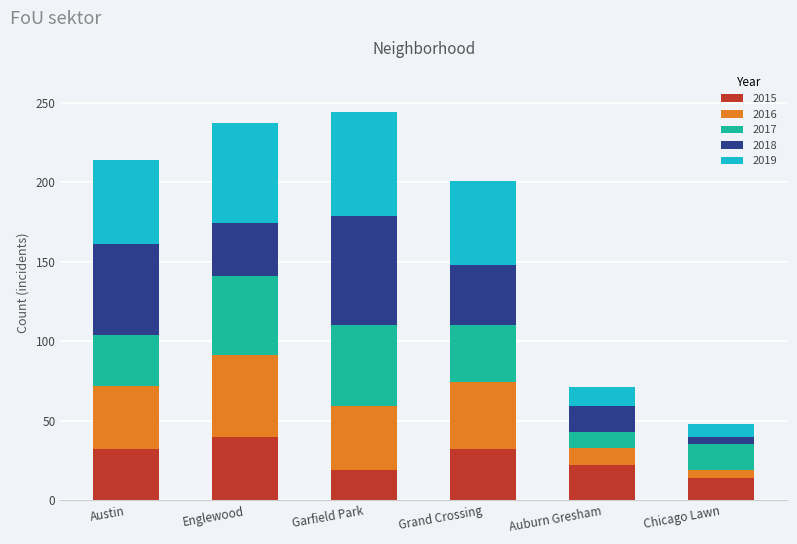

Reading left to right, transcribe the values for 2015.

Austin=32	Englewood=40	Garfield Park=19	Grand Crossing=32	Auburn Gresham=22	Chicago Lawn=14